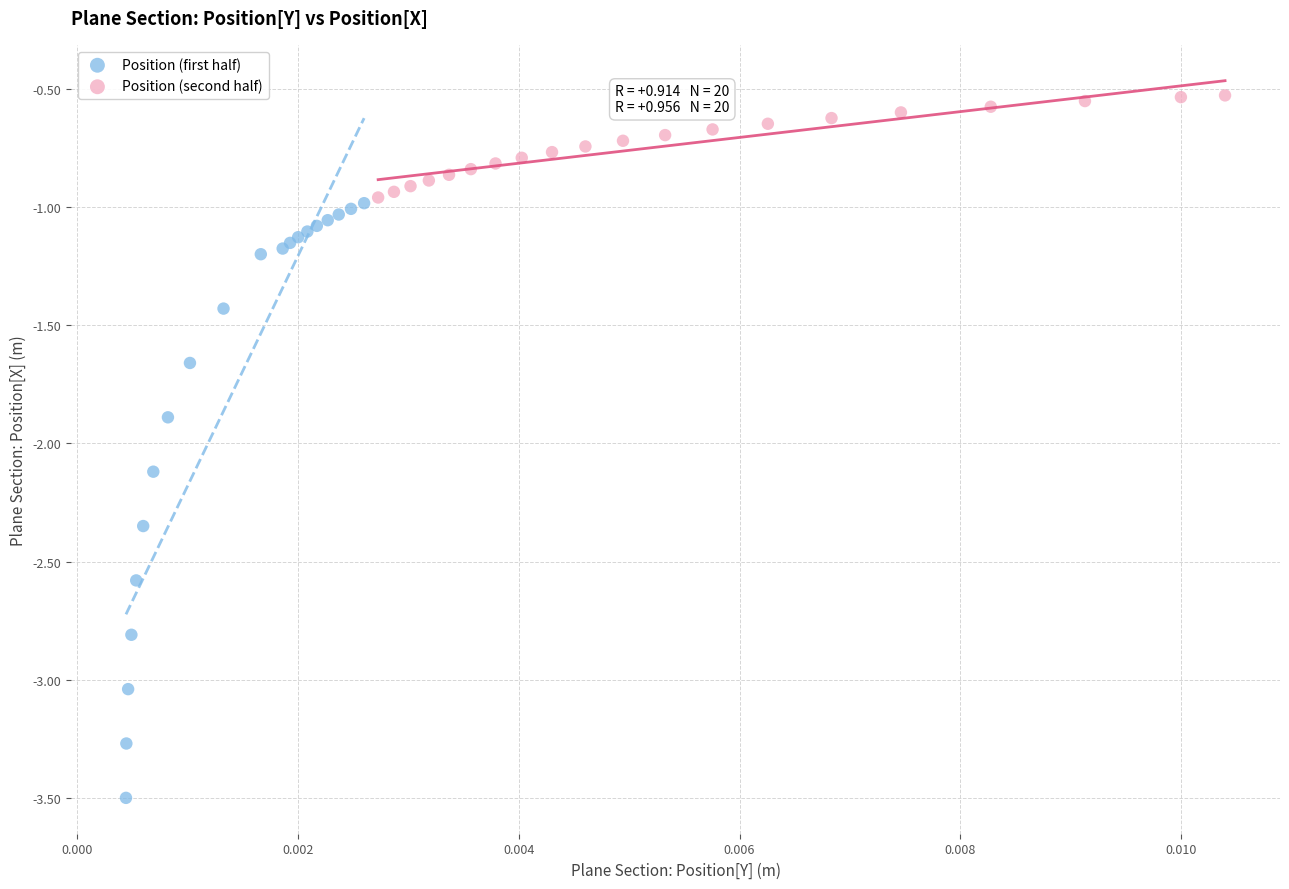

What are all the series names shown in the legend?

Position (first half), Position (second half)